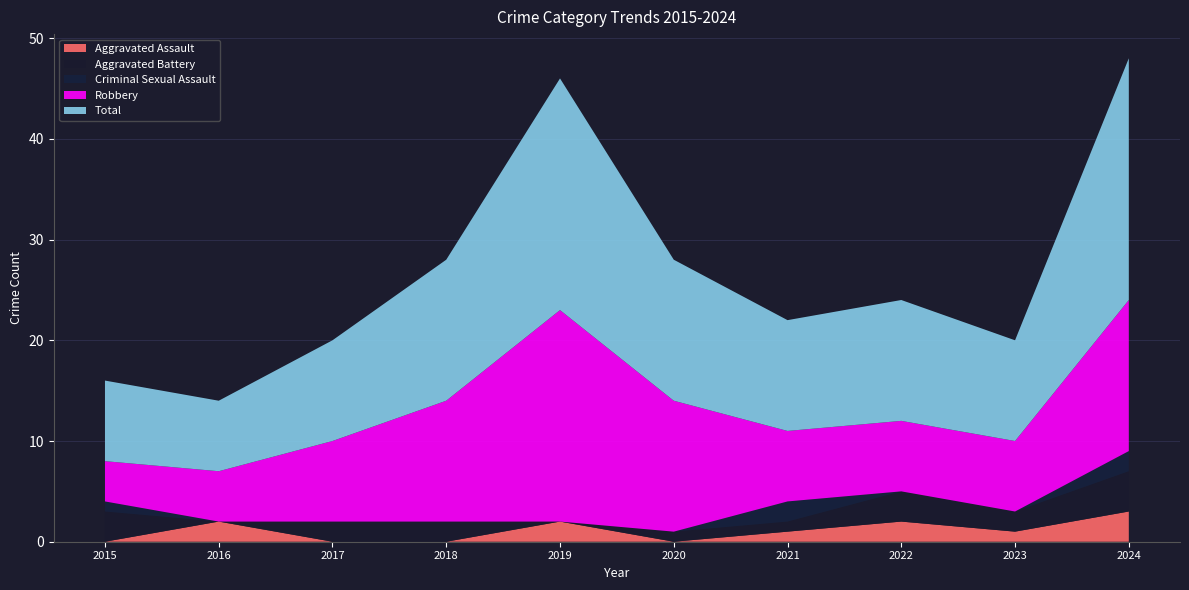

Reading left to right, transcribe all the data shown in this chart.

Aggravated Assault: 0	2	0	0	2	0	1	2	1	3
Aggravated Battery: 3	0	2	2	0	1	1	3	2	4
Criminal Sexual Assault: 1	0	0	0	0	0	2	0	0	2
Robbery: 4	5	8	12	21	13	7	7	7	15
Total: 8	7	10	14	23	14	11	12	10	24